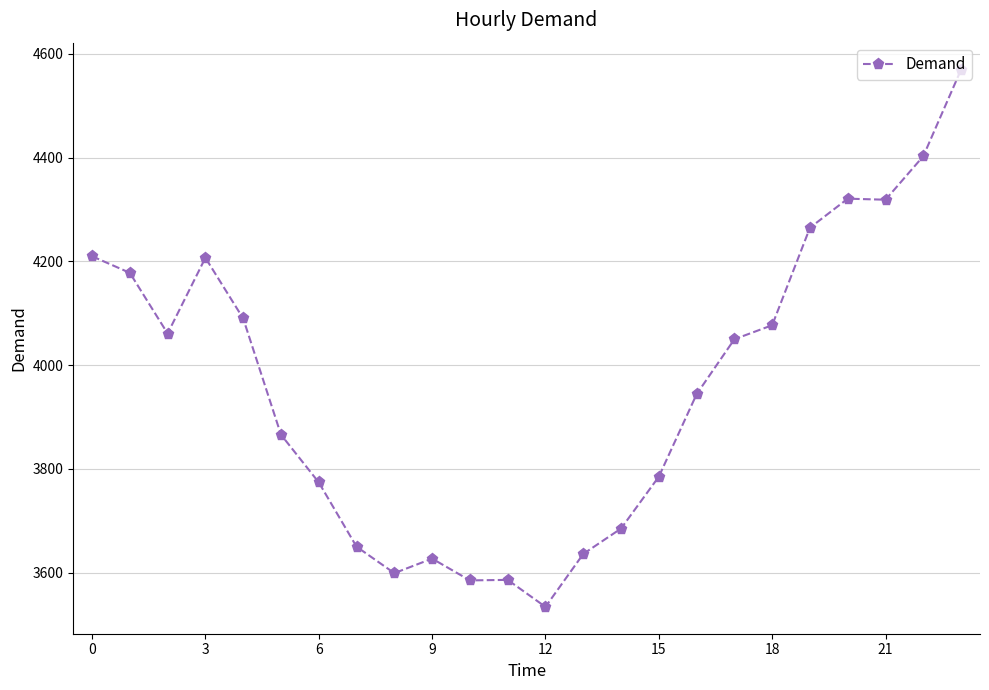

True or false: there are more than 1 points higher than both neighbors.

True